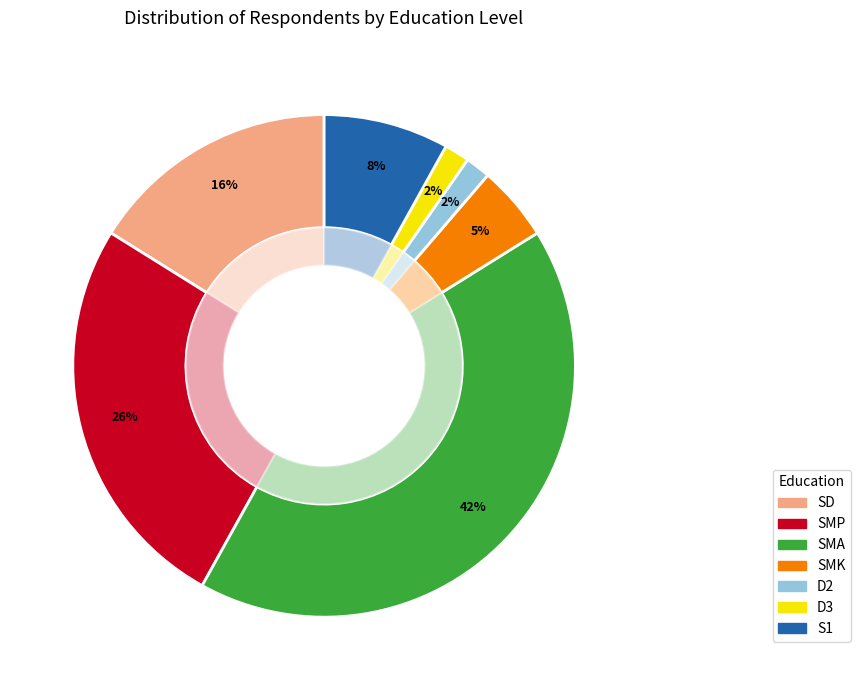

Rank the categories by value from highest to lowest.

SMA, SMP, SD, S1, SMK, D2, D3